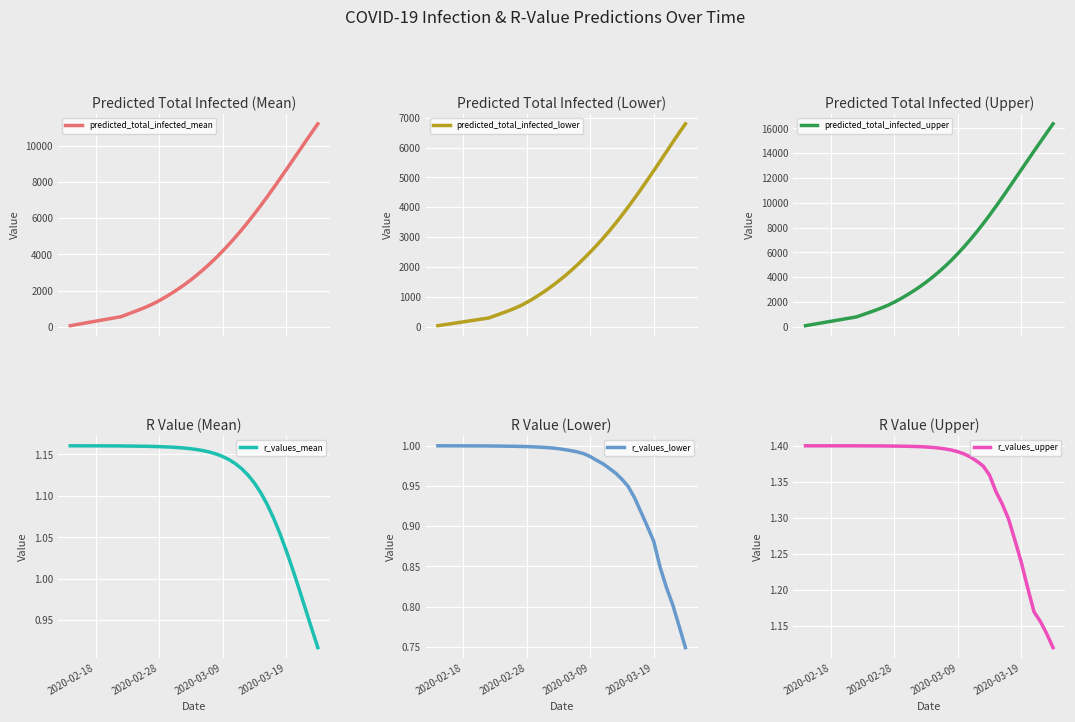

Reading left to right, extract all data points from this chart.

predicted_total_infected_mean: 62.0	124.0	186.0	249.0	311.0	373.0	435.0	497.0	559.0	692.0	824.0	959.0	1102.0	1260.0	1443.0	1644.0	1857.0	2086.0	2329.0	2591.0	2873.0	3172.0	3489.0	3824.0	4178.0	4551.0	4943.0	5354.0	5783.0	6228.0	6690.0	7166.0	7655.0	8154.0	8660.0	9170.0	9682.0	10193.0	10701.0	11203.0
predicted_total_infected_lower: 32.0	64.0	96.0	128.0	160.0	193.0	225.0	257.0	289.0	366.0	443.0	521.0	605.0	699.0	811.0	934.0	1068.0	1211.0	1363.0	1526.0	1697.0	1881.0	2075.0	2281.0	2496.0	2720.0	2956.0	3203.0	3462.0	3734.0	4016.0	4305.0	4604.0	4910.0	5221.0	5537.0	5856.0	6178.0	6490.0	6794.0
predicted_total_infected_upper: 88.0	176.0	264.0	352.0	440.0	528.0	616.0	704.0	792.0	971.0	1148.0	1330.0	1523.0	1739.0	1989.0	2266.0	2564.0	2883.0	3225.0	3595.0	3996.0	4424.0	4882.0	5375.0	5904.0	6461.0	7050.0	7670.0	8322.0	9003.0	9705.0	10428.0	11170.0	11920.0	12670.0	13421.0	14166.0	14902.0	15637.0	16369.0
r_values_mean: 1.2	1.2	1.2	1.2	1.2	1.2	1.2	1.2	1.2	1.2	1.2	1.2	1.2	1.2	1.2	1.2	1.2	1.2	1.2	1.2	1.2	1.2	1.2	1.2	1.1	1.1	1.1	1.1	1.1	1.1	1.1	1.1	1.1	1.1	1.0	1.0	1.0	1.0	0.9	0.9
r_values_lower: 1.0	1.0	1.0	1.0	1.0	1.0	1.0	1.0	1.0	1.0	1.0	1.0	1.0	1.0	1.0	1.0	1.0	1.0	1.0	1.0	1.0	1.0	1.0	1.0	1.0	1.0	1.0	1.0	1.0	1.0	0.9	0.9	0.9	0.9	0.9	0.8	0.8	0.8	0.8	0.7
r_values_upper: 1.4	1.4	1.4	1.4	1.4	1.4	1.4	1.4	1.4	1.4	1.4	1.4	1.4	1.4	1.4	1.4	1.4	1.4	1.4	1.4	1.4	1.4	1.4	1.4	1.4	1.4	1.4	1.4	1.4	1.4	1.3	1.3	1.3	1.3	1.2	1.2	1.2	1.2	1.1	1.1